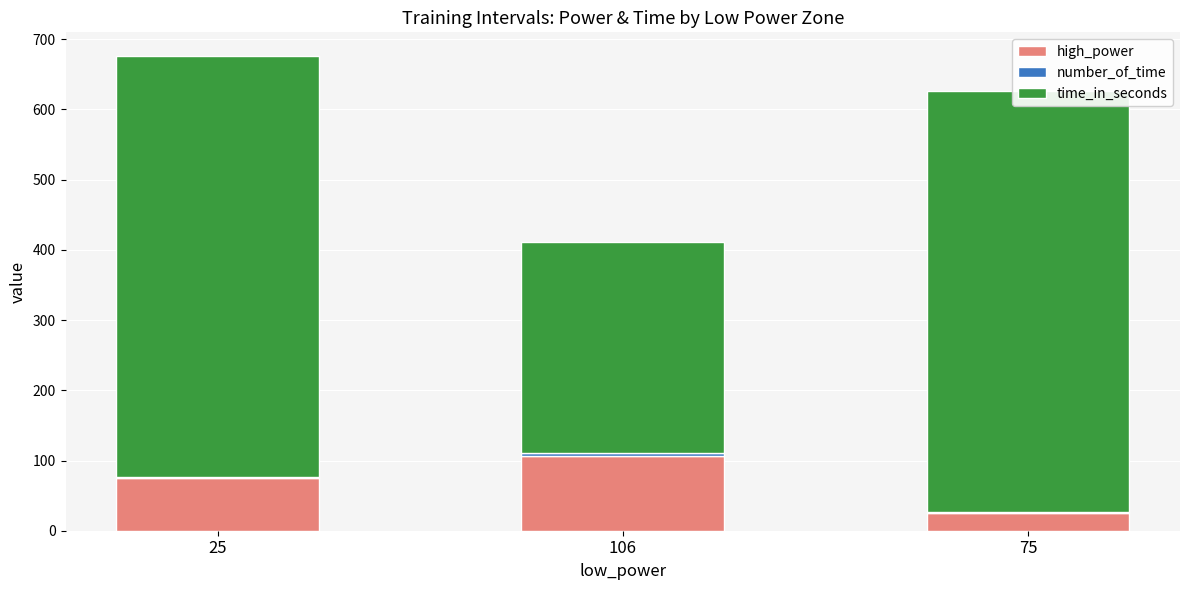

At which label is high_power closest to 65?

25